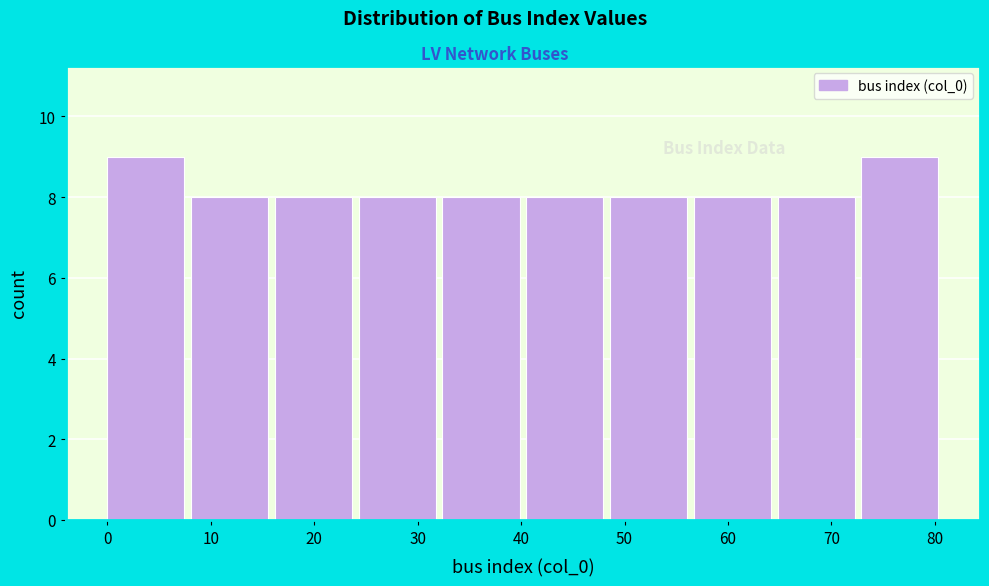

Reading left to right, transcribe this chart: for each bar, give the range it covers on the x-axis and its height. Neither the bar edges nor the heights are printed on the chart, so give them approximately, as read against the axes.

0.0 to 8.1: 9
8.1 to 16.2: 8
16.2 to 24.3: 8
24.3 to 32.4: 8
32.4 to 40.5: 8
40.5 to 48.6: 8
48.6 to 56.7: 8
56.7 to 64.8: 8
64.8 to 72.9: 8
72.9 to 81.0: 9